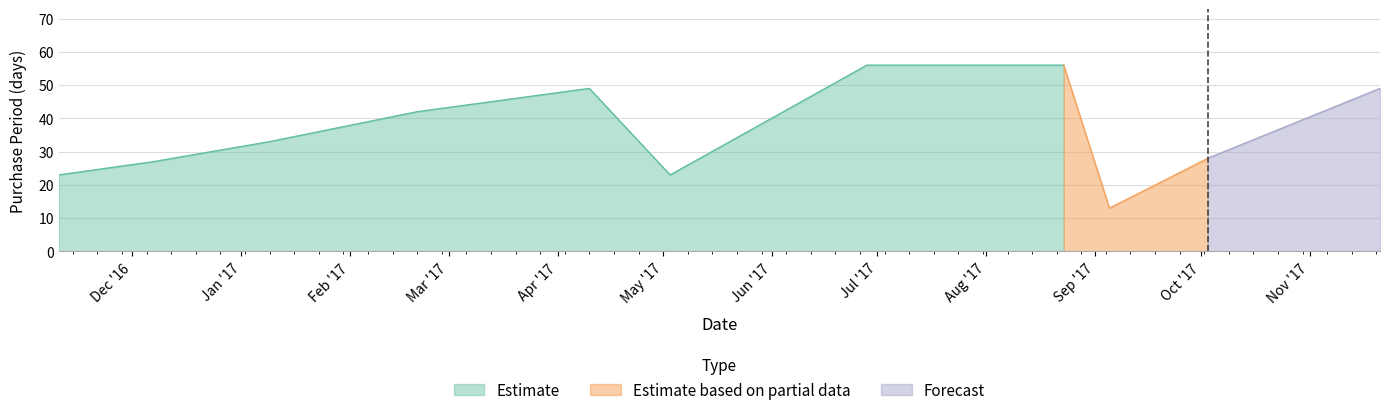

How many points are higher than both their immediate neighbors (excluding endpoints)?

1